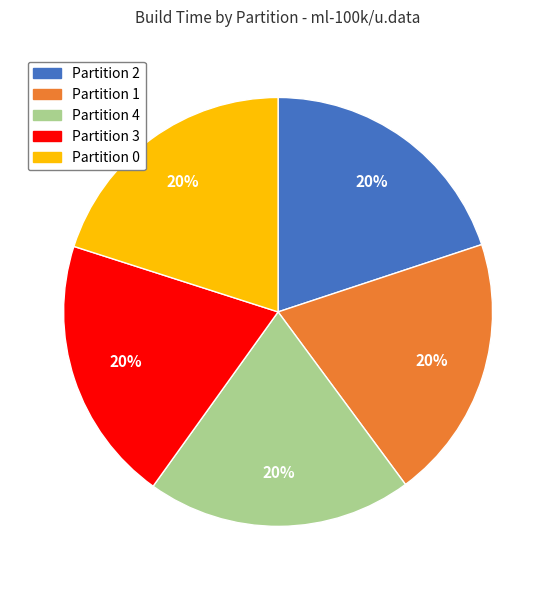

How many slices are in this pie chart?

5